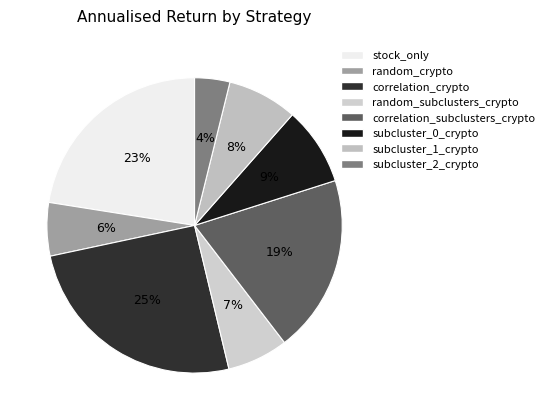

What percentage is the random_subclusters_crypto slice, to the nearest percent?

7%